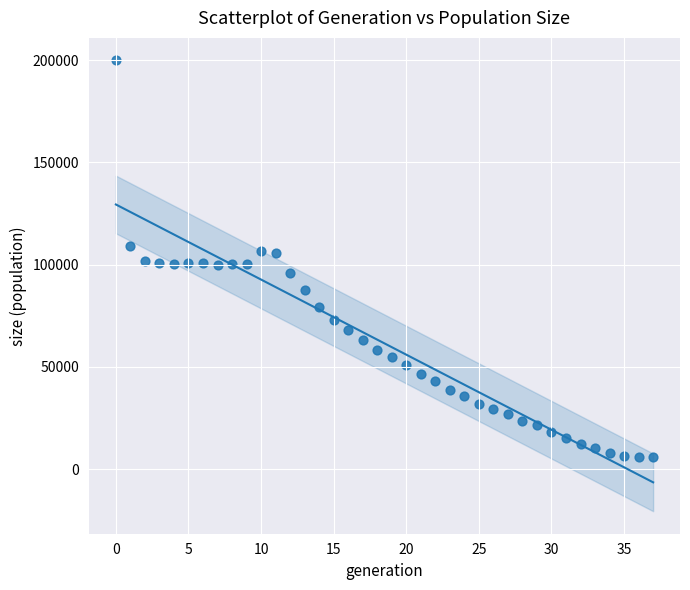

What is the range of Y values (max minus min)?

193847